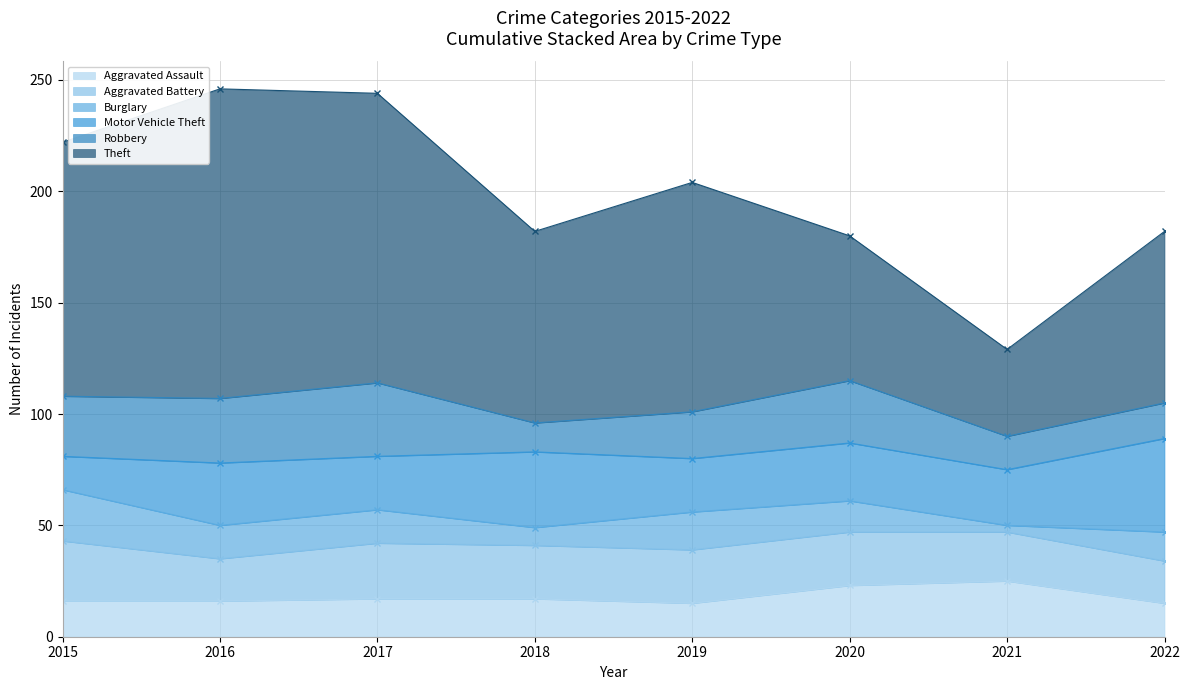

Which series ends up on top after the final intersection of Aggravated Assault and Aggravated Battery?

Aggravated Battery